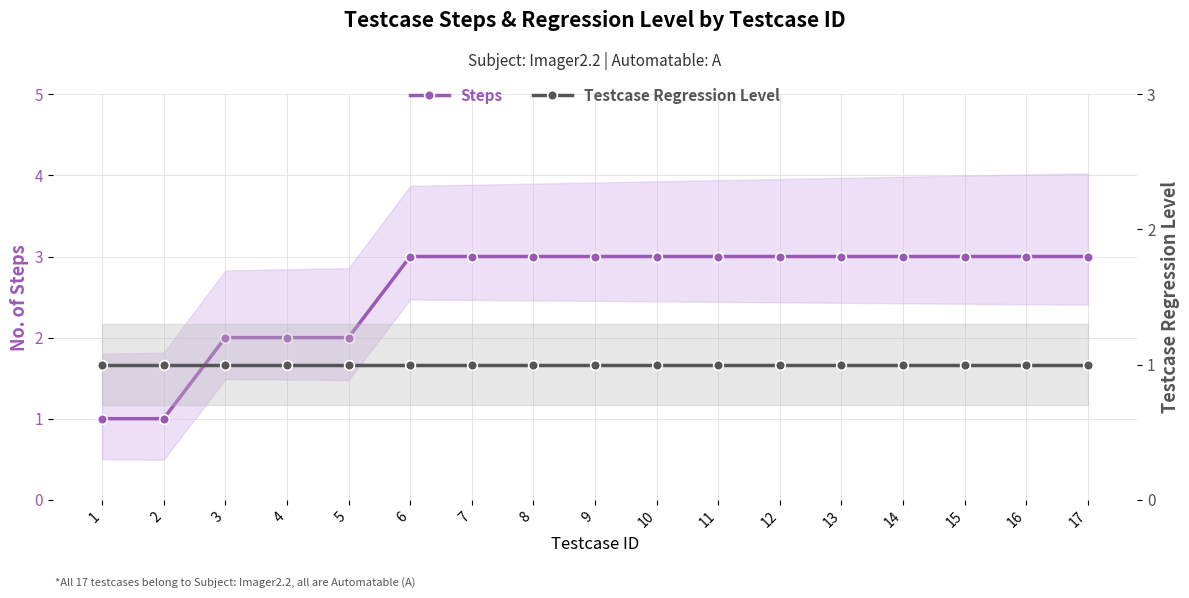

Does the chart have visible grid lines?

Yes